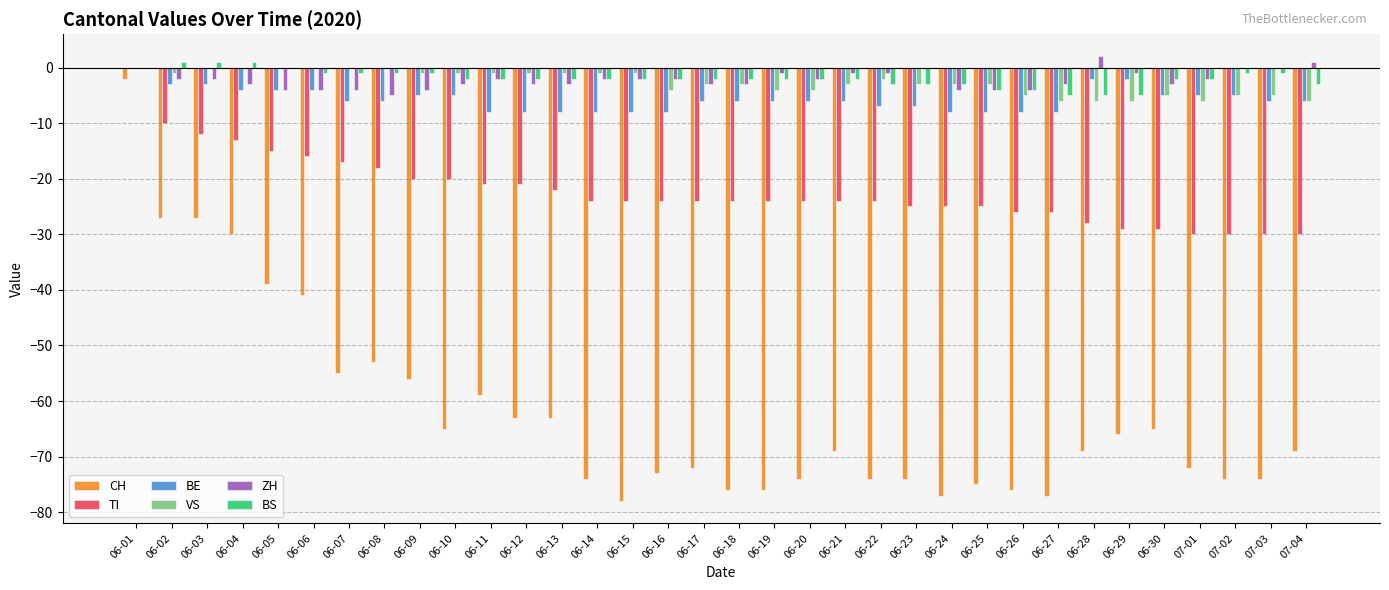

Which category has the highest value in the TI series?

06-01